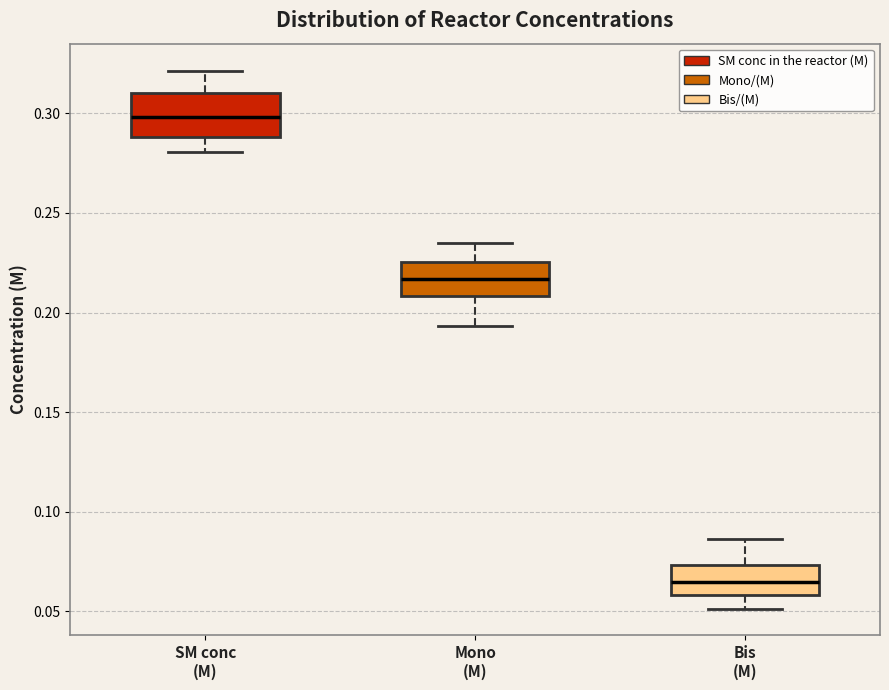

Which box has the highest median line?

SM conc (M)